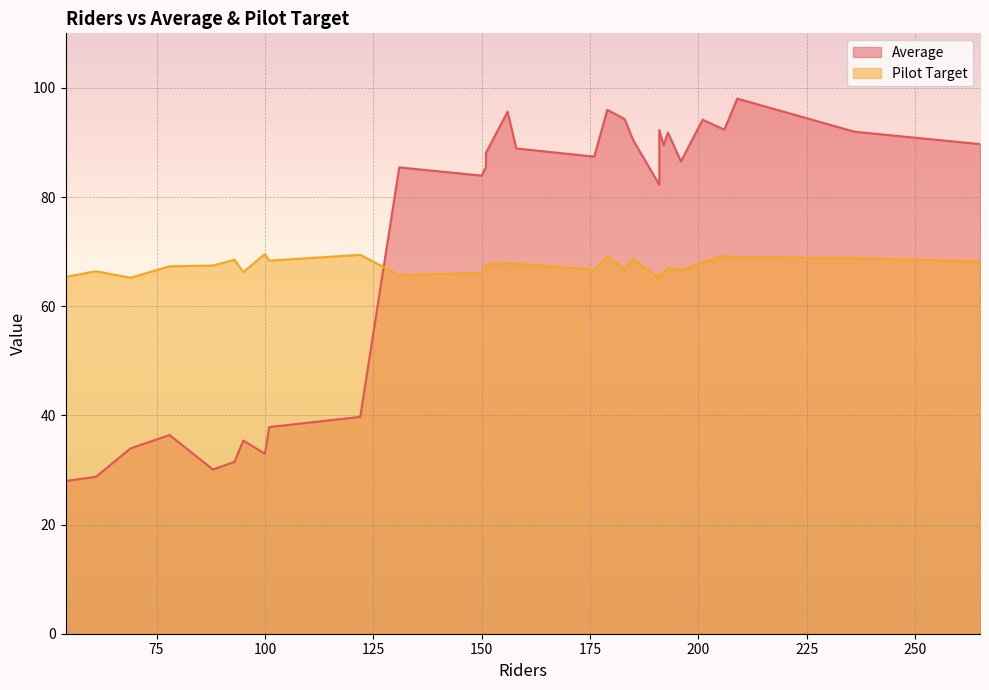

List the series in order of their peak value, highest first.

Average, Pilot Target